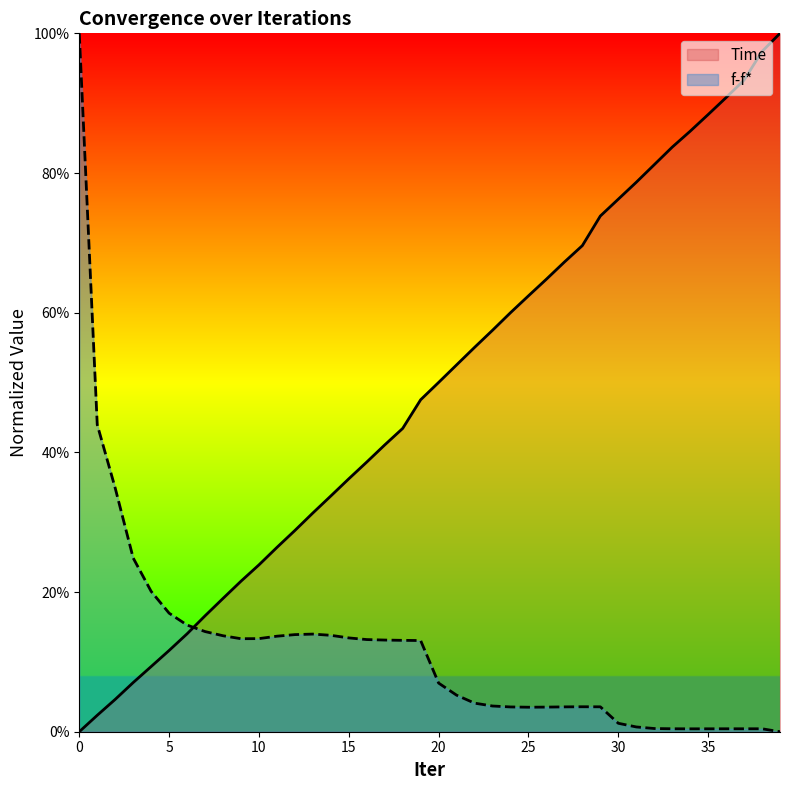

Is it true that f-f* equals 0.0 at 30?

False